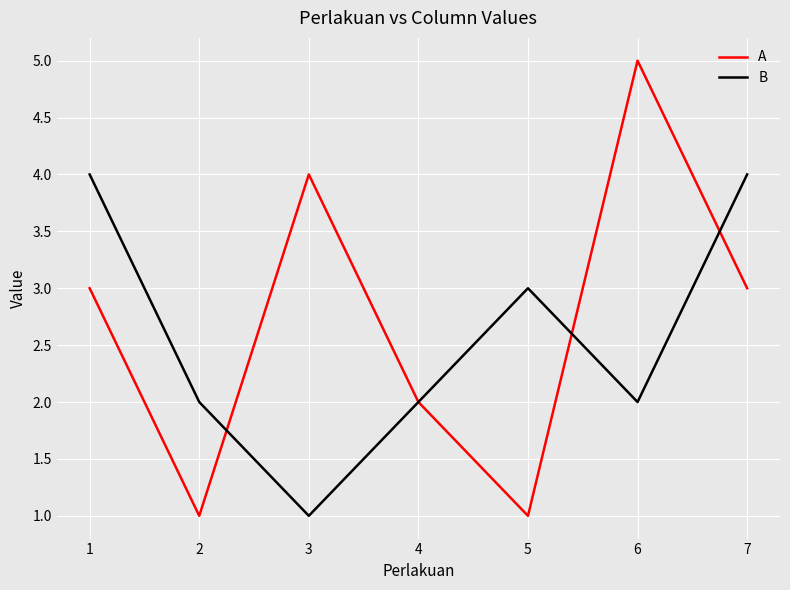

What is the difference between the B values at 7 and 6?

2